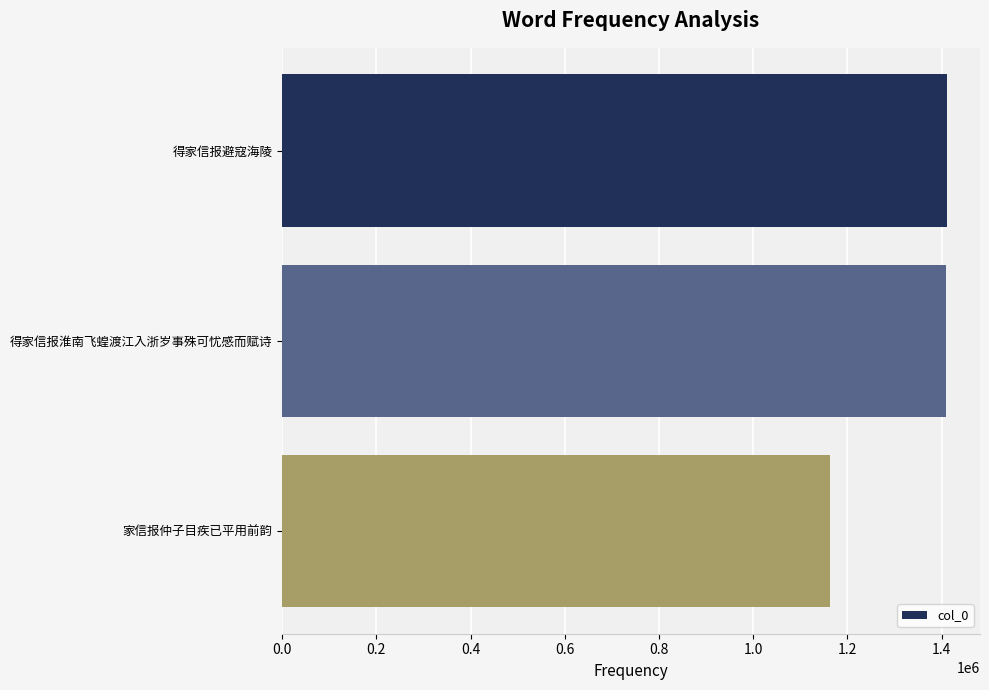

What is the average value?

1327725